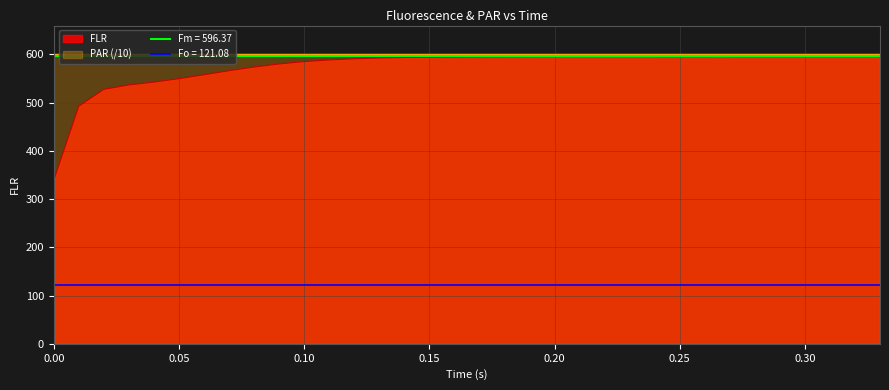

What is the minimum value for FLR?

339.2